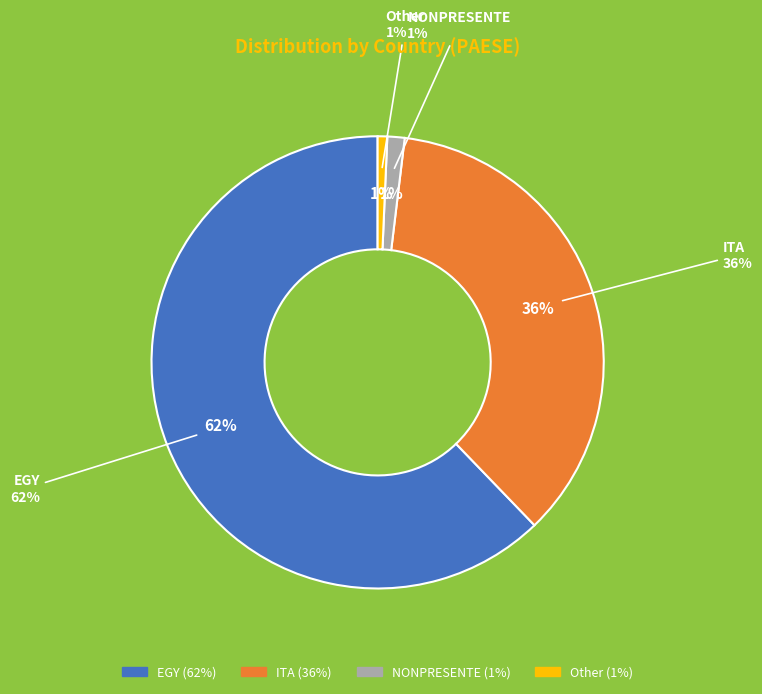

To the nearest percent, what portion does NONPRESENTE represent?

1%